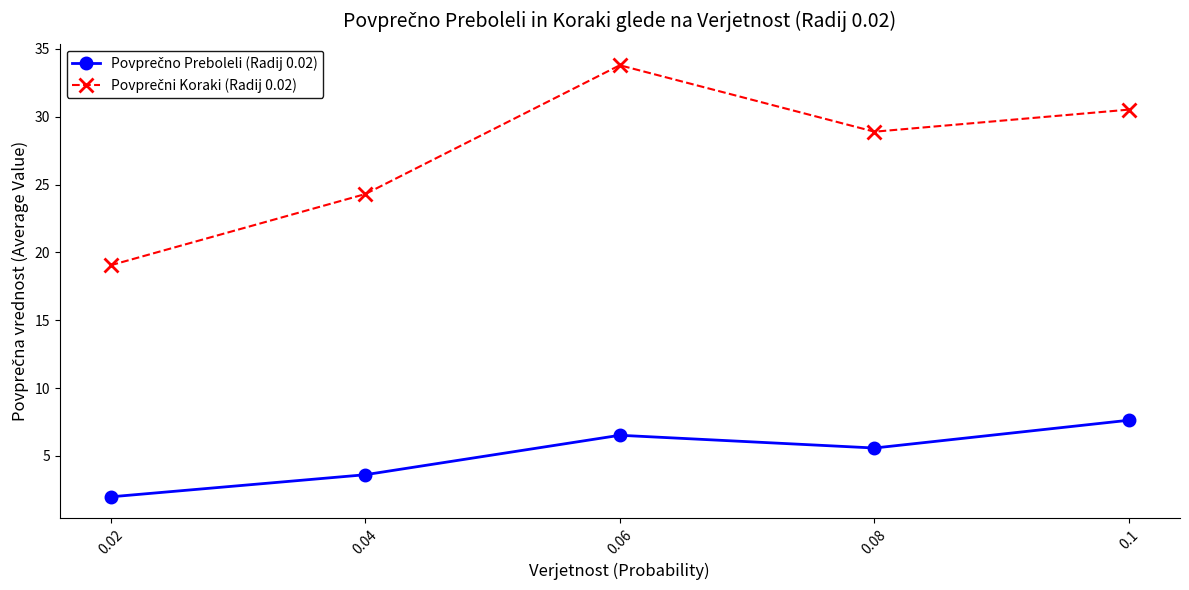

What position from the right is 0.06?

3